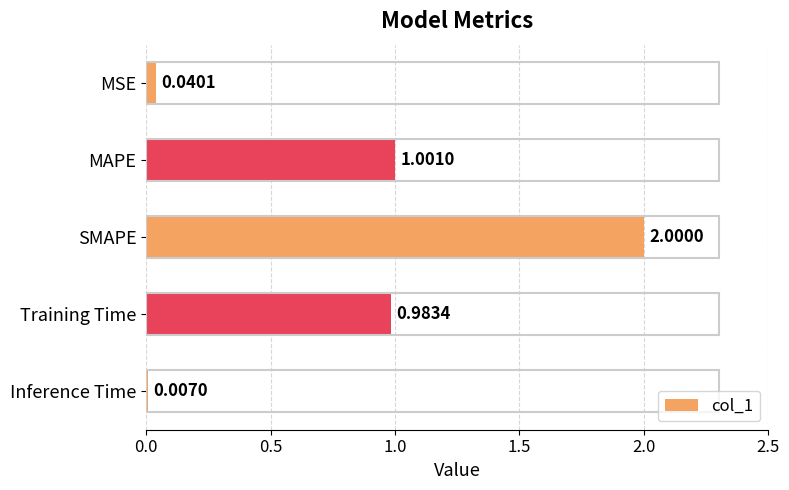

Where is the data nearest to the value 1?

MAPE